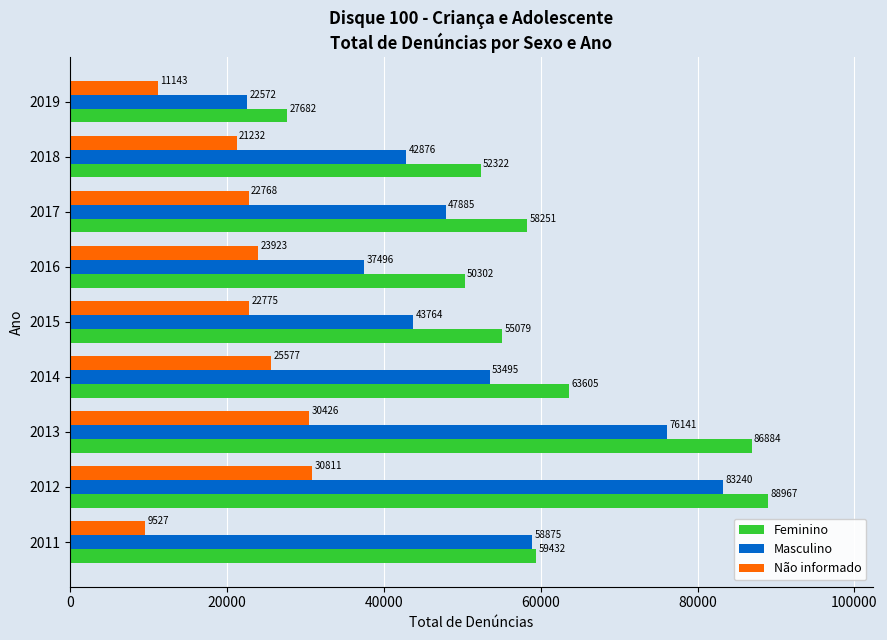

List the series in order of their overall mean, lowest first.

Não informado, Masculino, Feminino